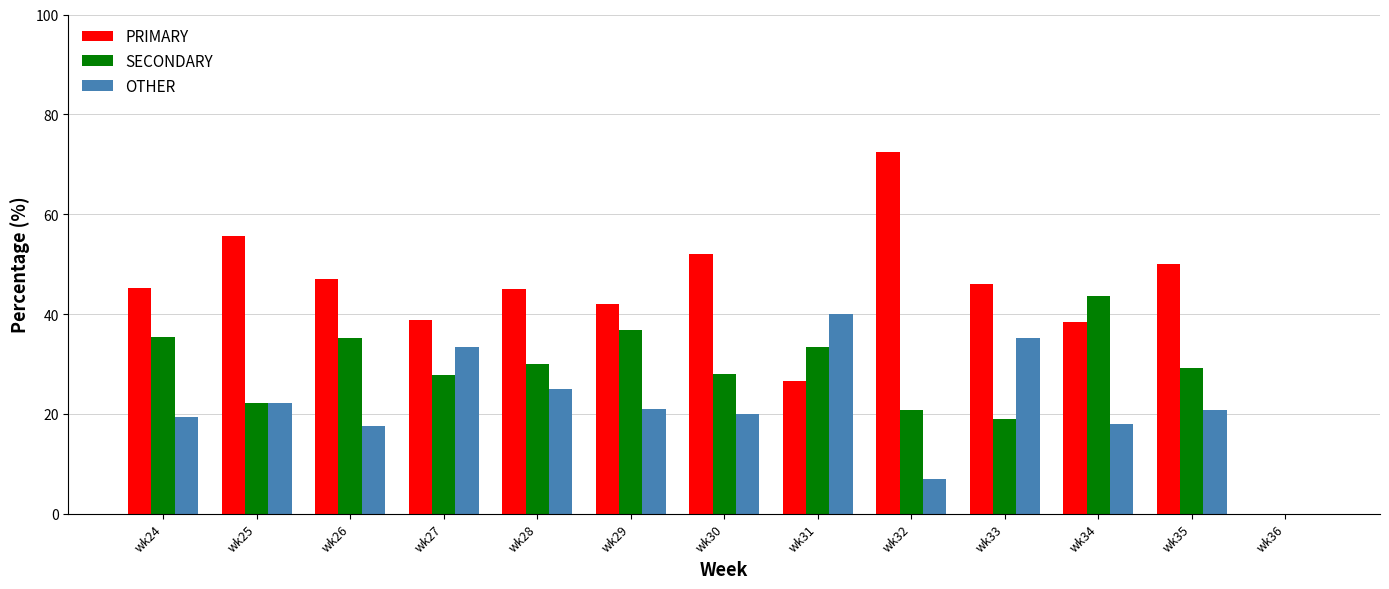

Which category has the highest value across all series?

wk32